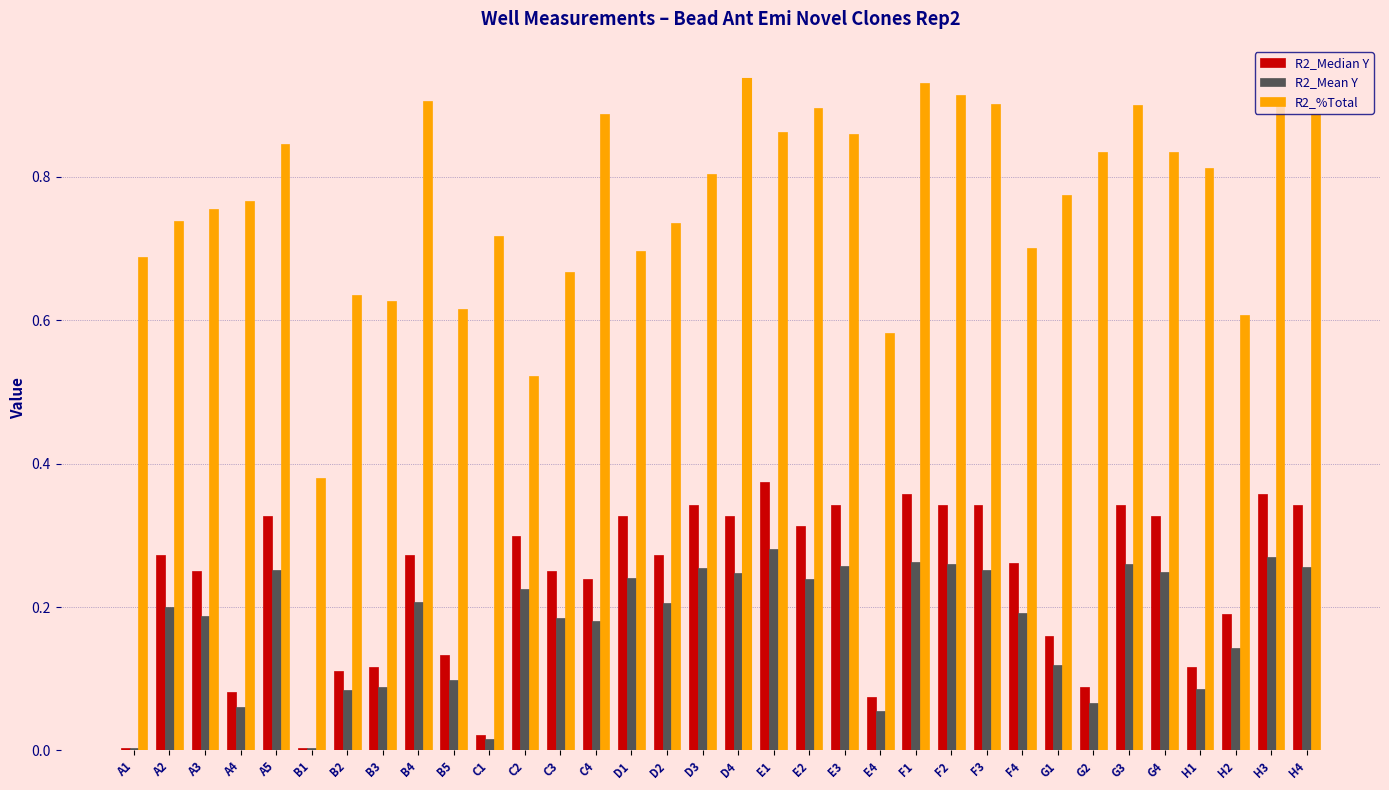

What is the approximate value of R2_%Total at E1?

0.9